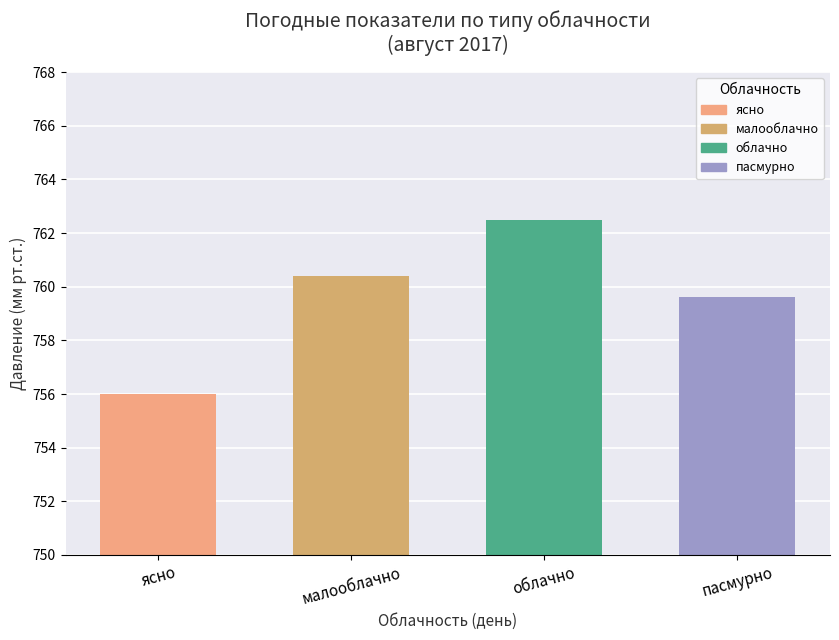

The chart shows a value of 1300.1 at облачно. True or false?

False